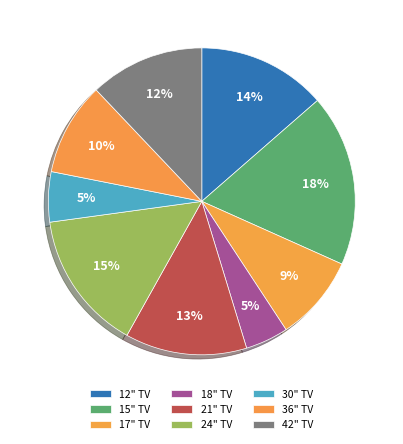

Count the number of slices in the pie.

9